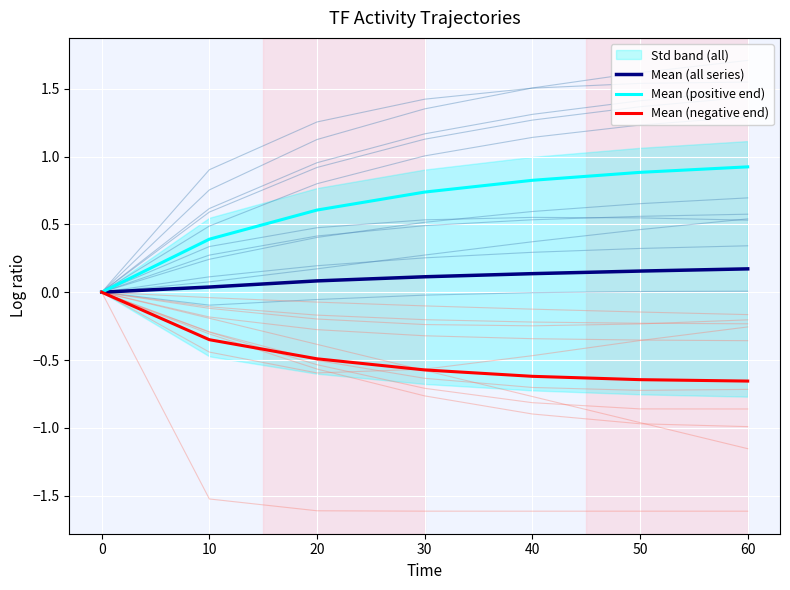

Reading left to right, list all the values displayed in this chart.

Mean (all series): 0=0.0	10=0.0	20=0.1	30=0.1	40=0.1	50=0.2	60=0.2
Mean (positive end): 0=0.0	10=0.4	20=0.6	30=0.7	40=0.8	50=0.9	60=0.9
Mean (negative end): 0=0.0	10=-0.4	20=-0.5	30=-0.6	40=-0.6	50=-0.6	60=-0.7